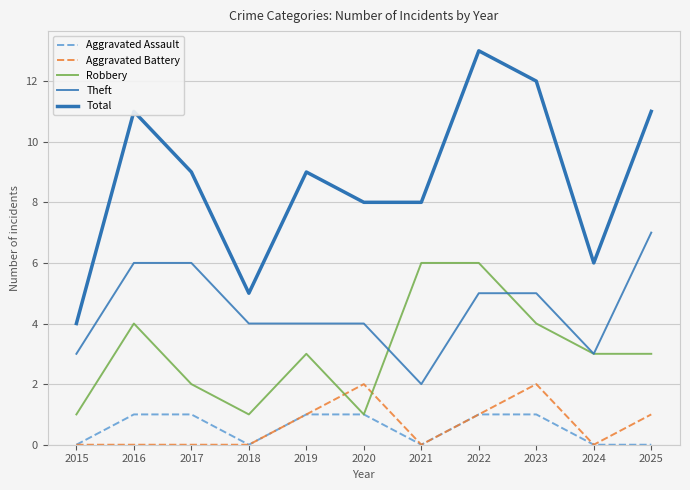

What is the difference between the second highest and minimum values in the Aggravated Battery series?

2